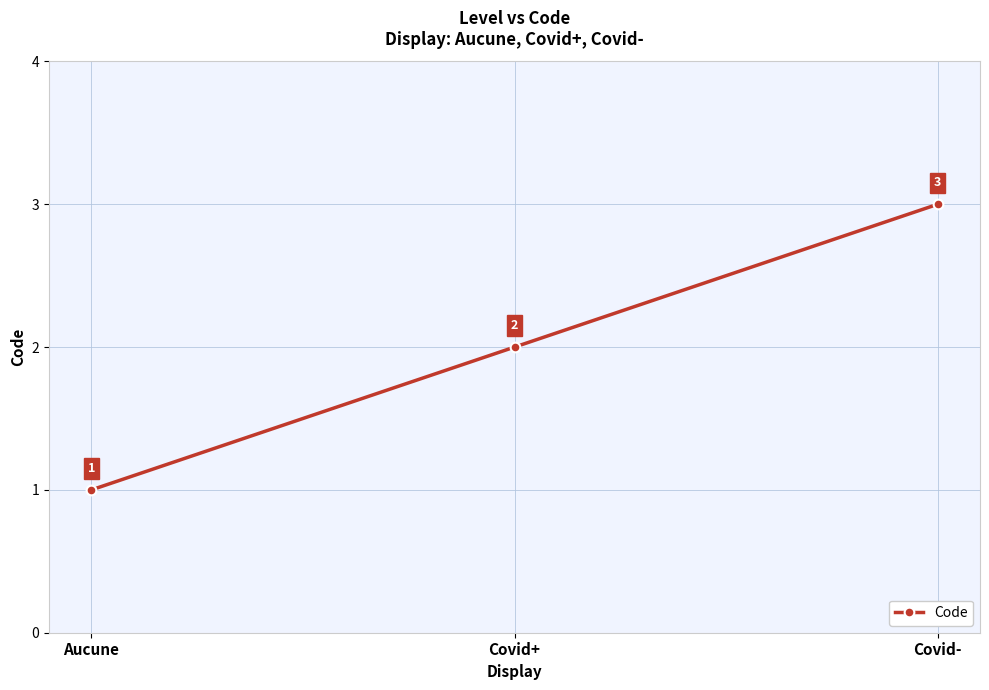

What is the difference between the values at Covid+ and Covid-?

1